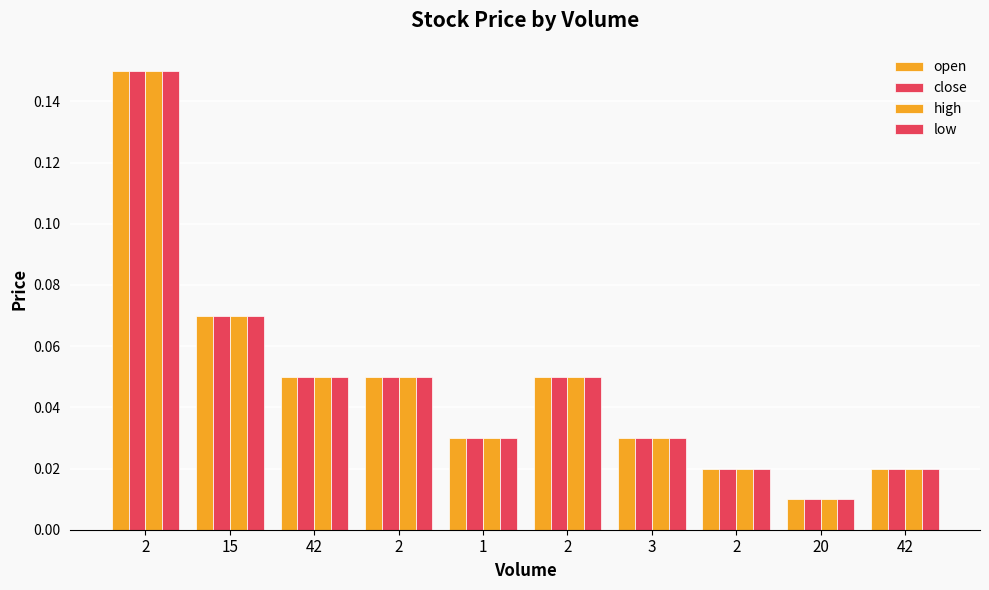

At which category is the sum across all series the highest?

2